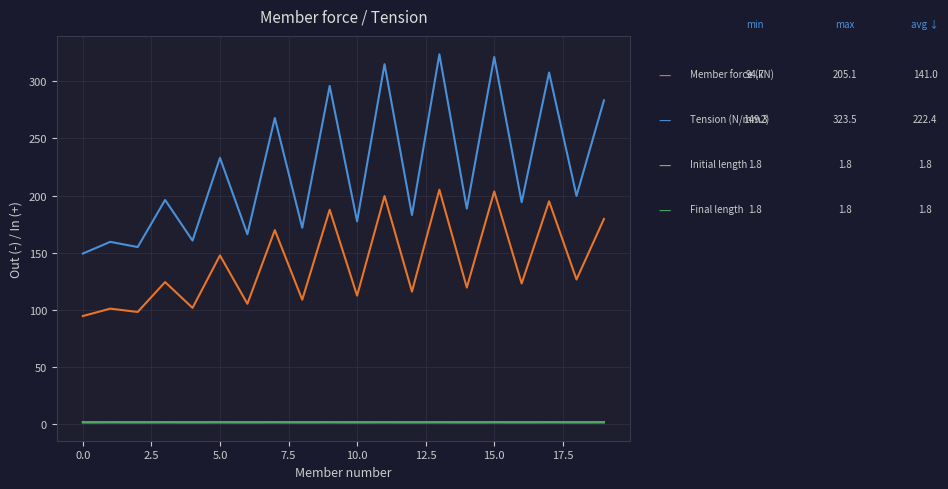

What is the maximum value shown in the chart?

323.5